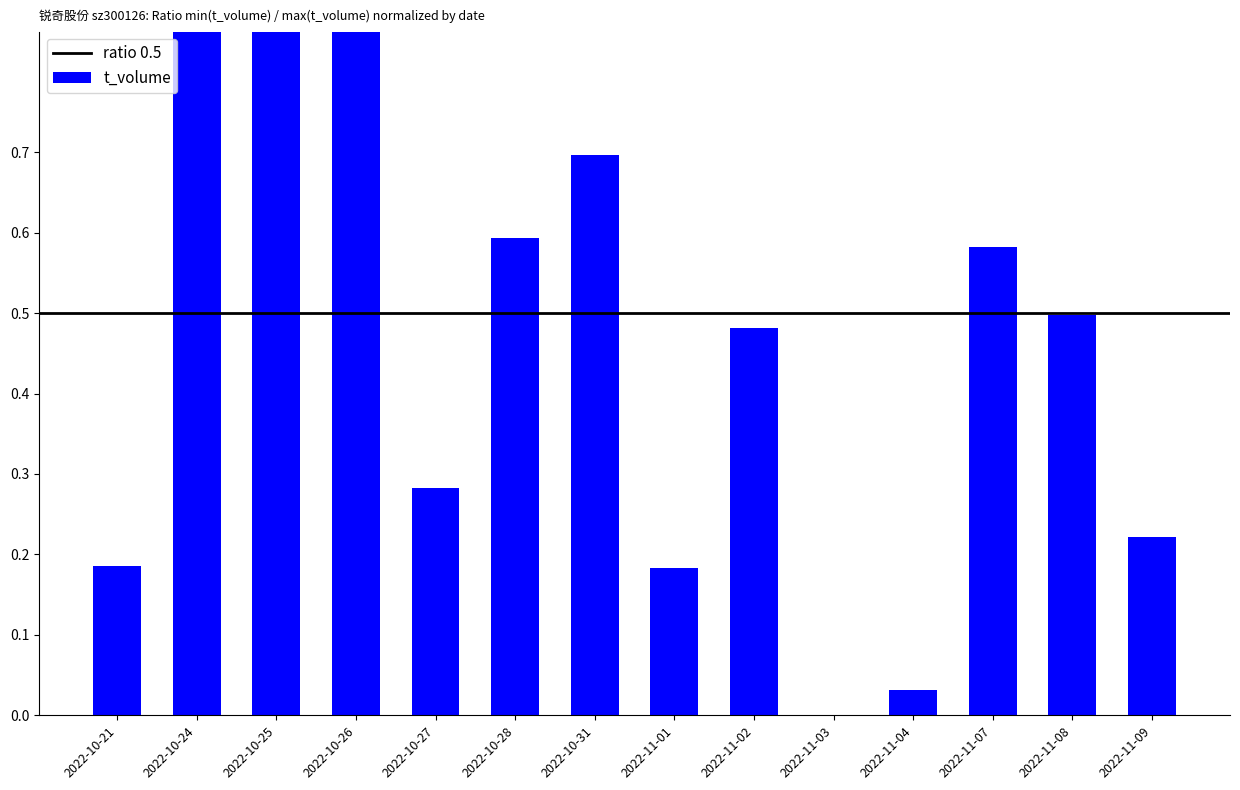

Reading left to right, extract all data points from this chart.

0.2	0.9	0.9	1.0	0.3	0.6	0.7	0.2	0.5	0.0	0.0	0.6	0.5	0.2